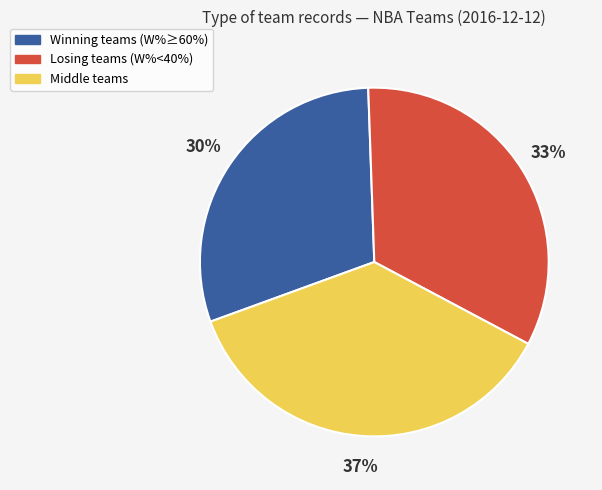

To the nearest percent, what is the average slice percentage?

33%